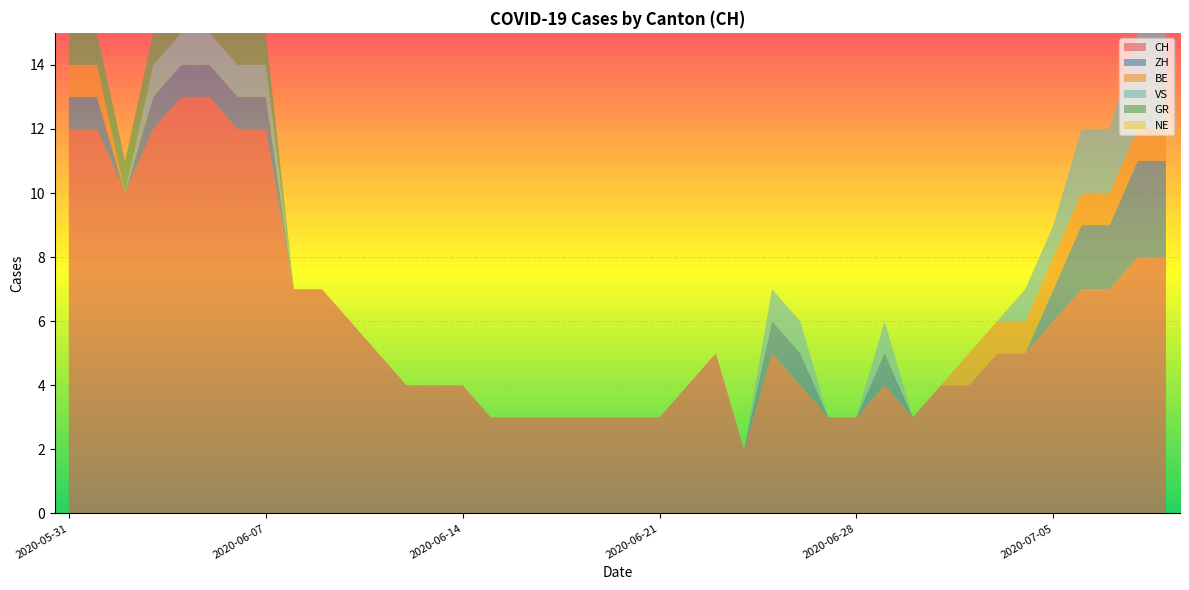

True or false: GR has more than 2 interior local peaks.

False